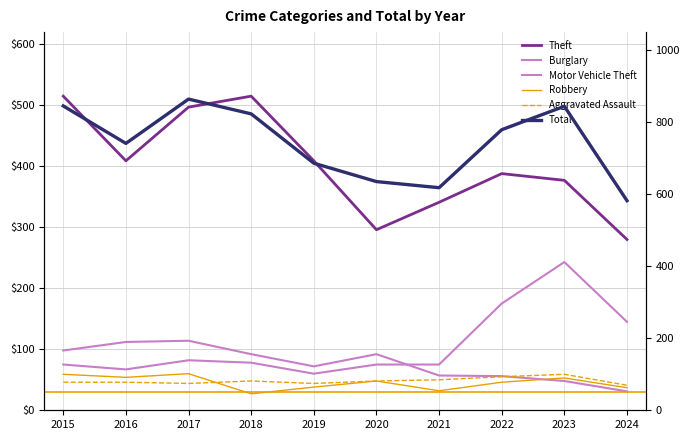

Reading left to right, list all the values displayed in this chart.

Theft: 515	409	497	515	409	296	341	388	377	280
Burglary: 98	112	114	92	72	92	57	56	48	31
Motor Vehicle Theft: 75	67	82	78	60	75	75	175	243	145
Robbery: 59	54	60	27	38	48	32	46	53	37
Aggravated Assault: 46	46	44	48	44	48	50	55	59	41
Total: 845	741	864	823	686	635	618	779	844	582